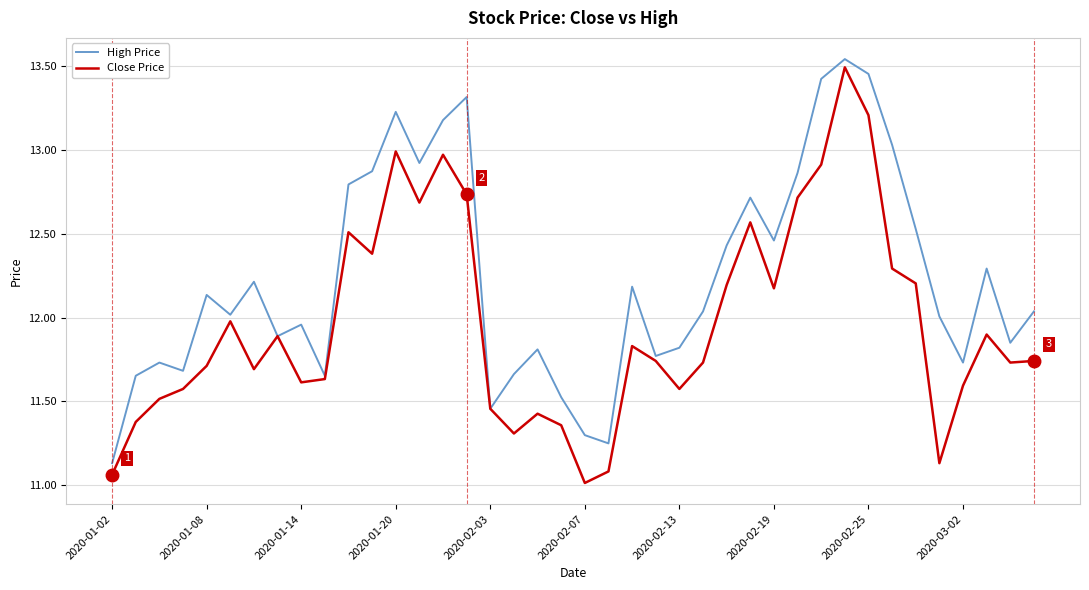

Which series has the largest total across all categories?

High Price